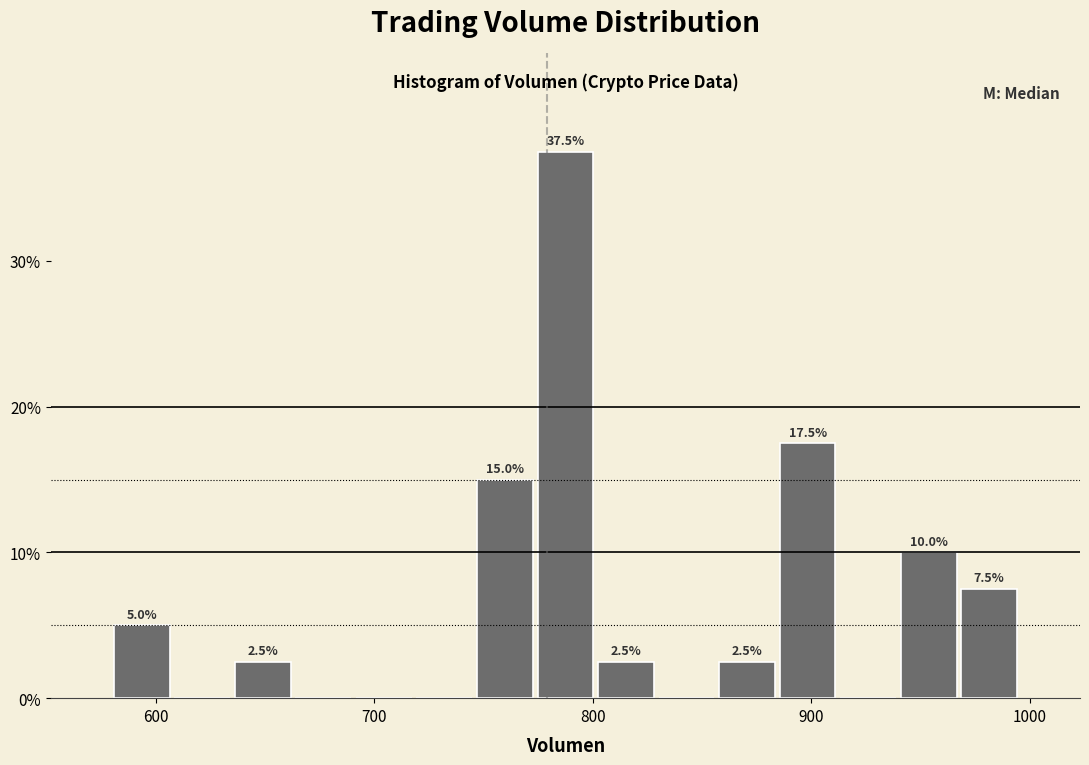

Around what value on the x-axis is the tallest bar? Give the approximate position of its centre, as read against the axis.

790